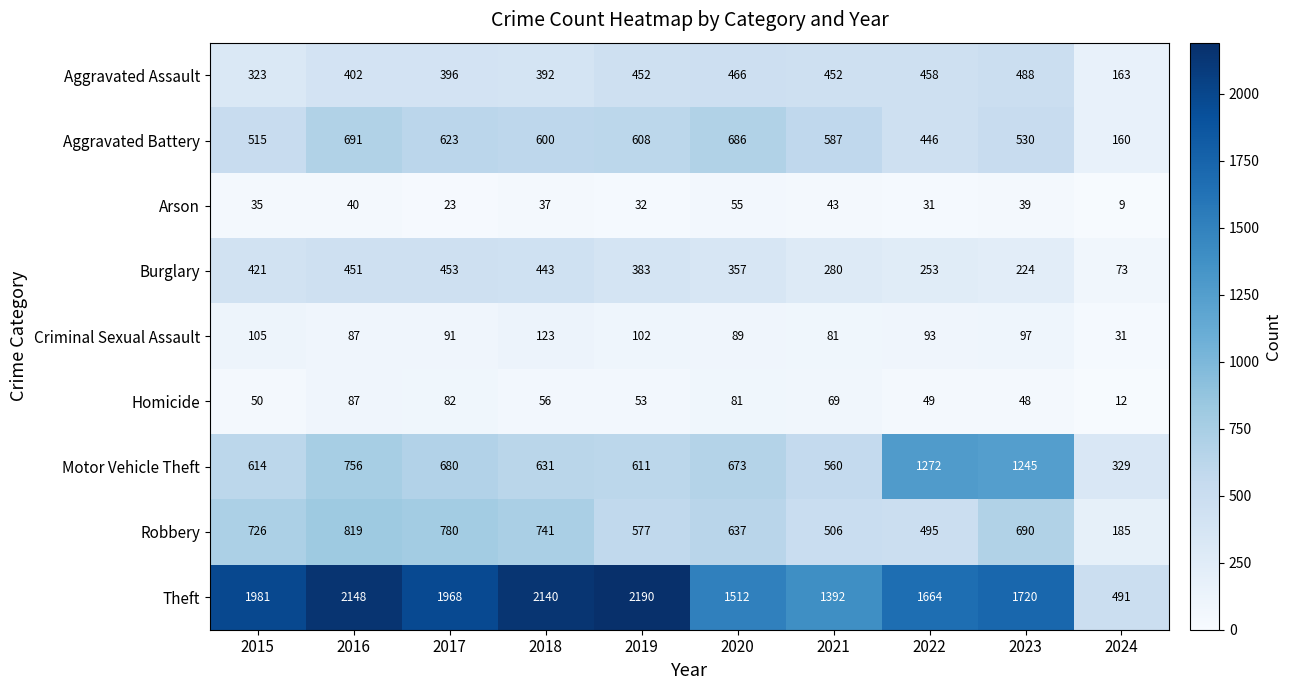

Is the value of Arson at 2021 greater than the value of Motor Vehicle Theft at 2020?

No